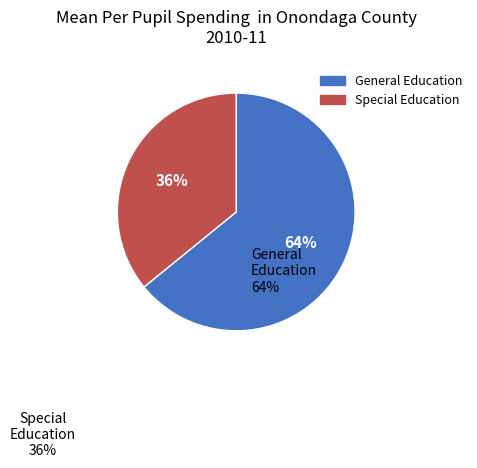

Is there a majority slice in this chart?

Yes